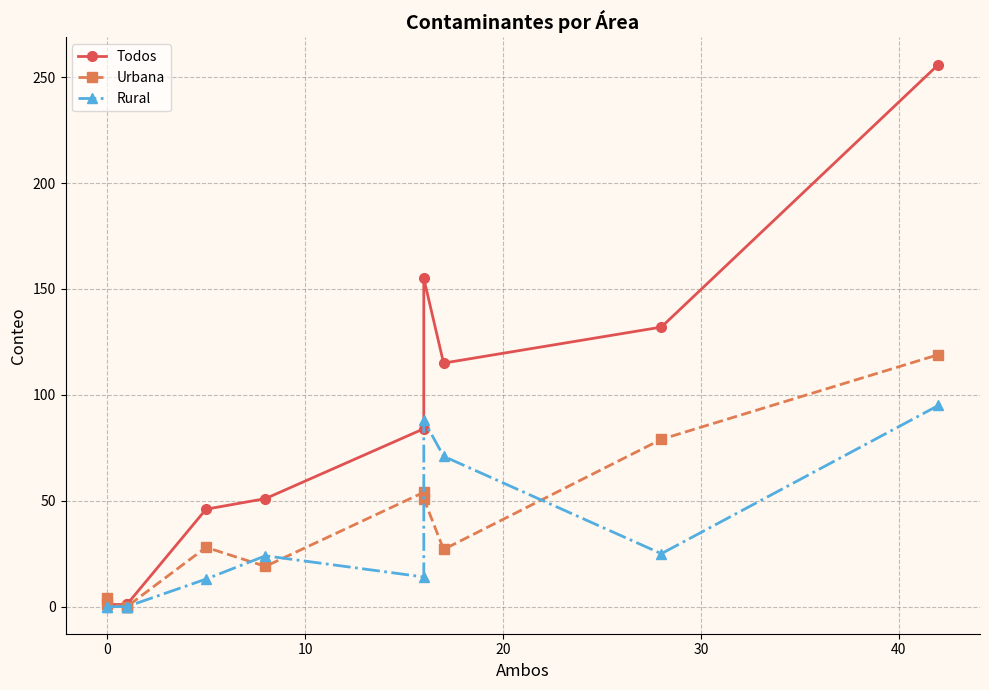

True or false: Rural has more than 0 interior local peaks.

True